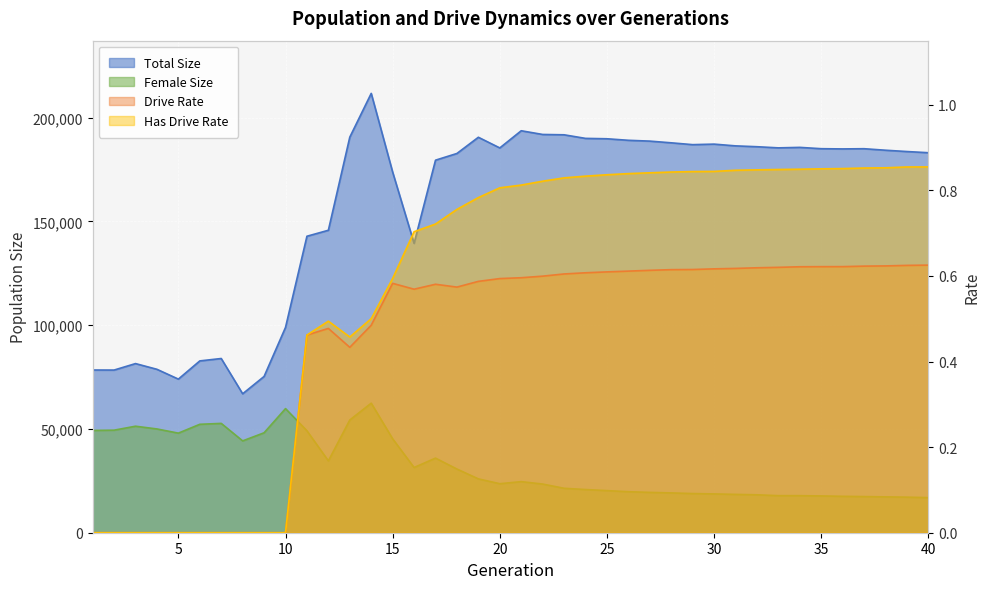

True or false: rate_has_drive and size cross at least once.

False